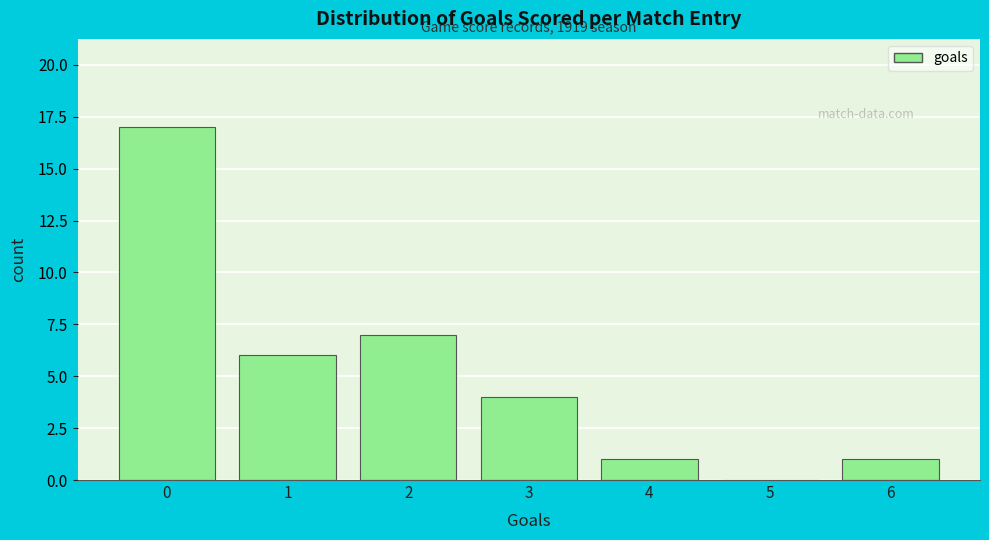

Which range on the x-axis has the tallest bar?

-0.5 to 0.5